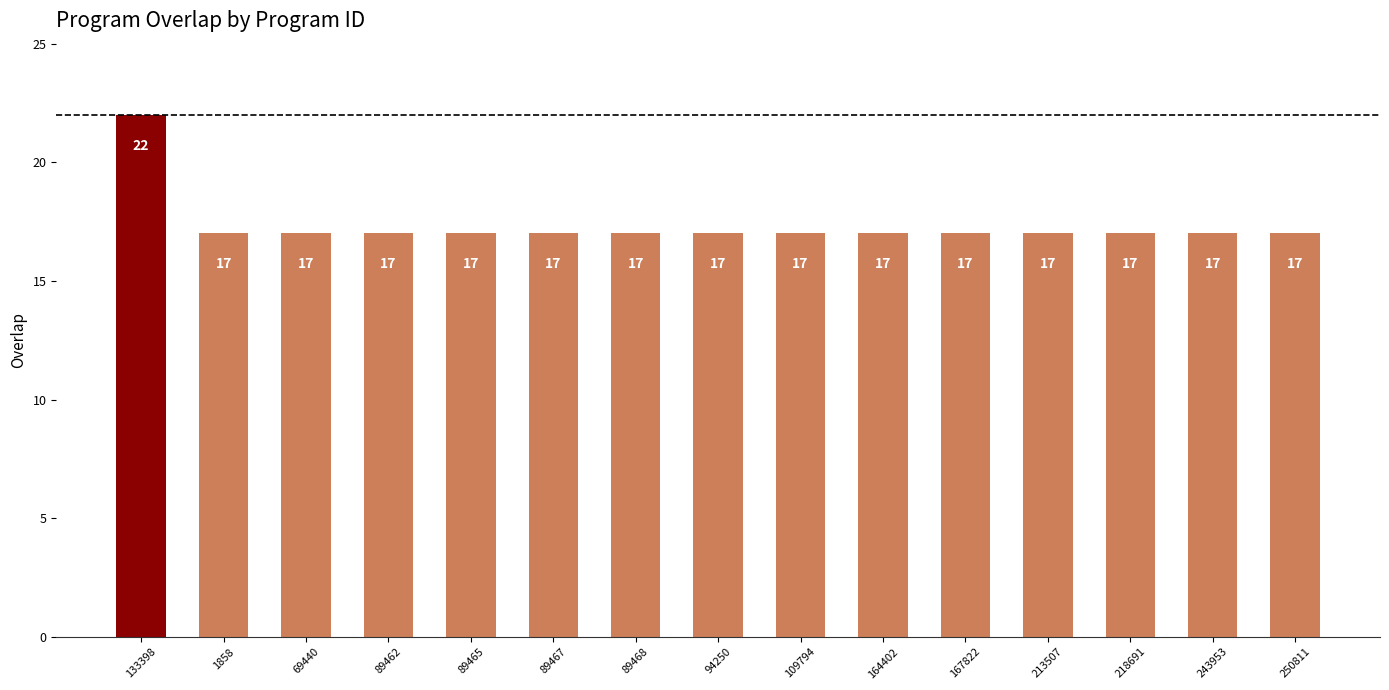

How many series are shown in this chart?

1